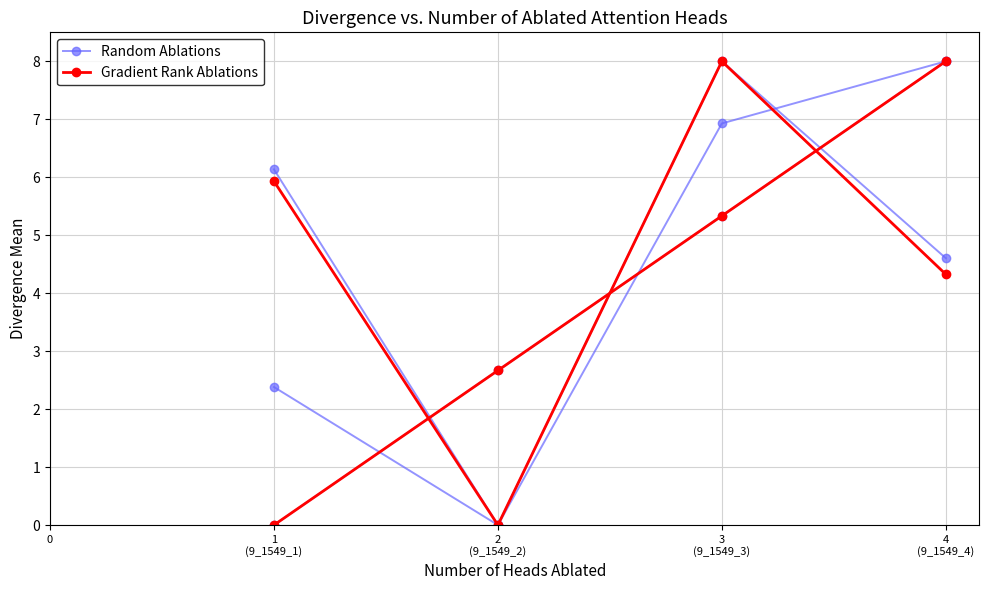

How many distinct data groups are displayed?

2